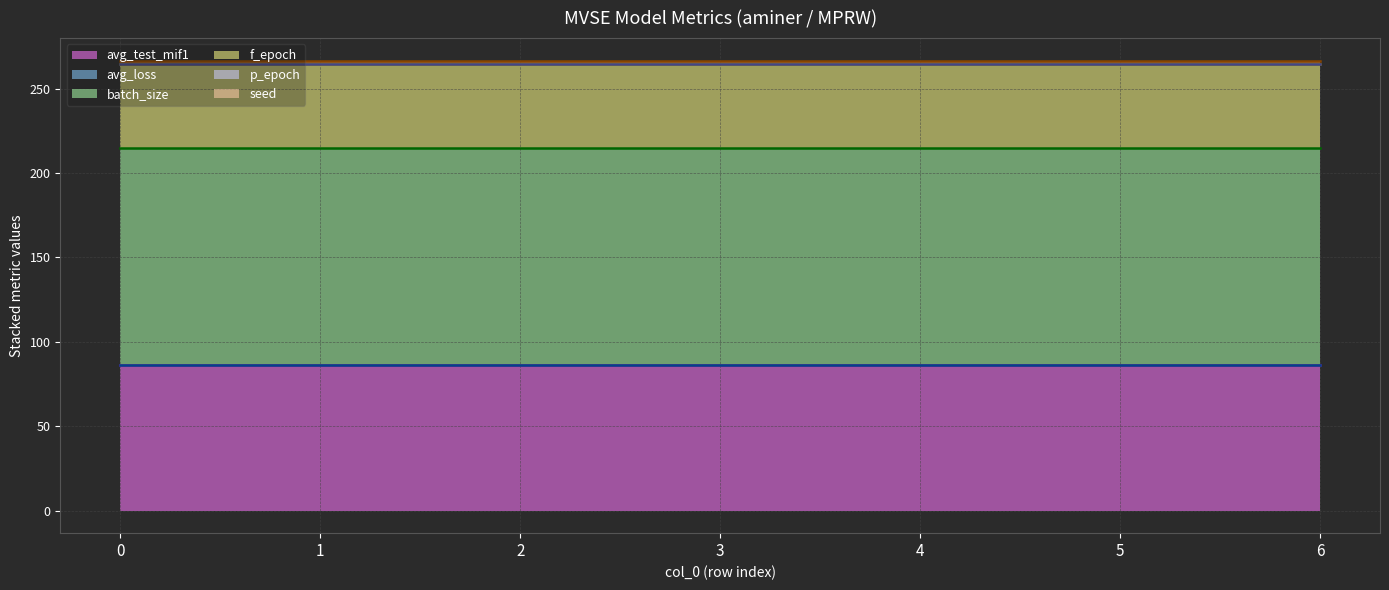

The avg_test_mif1 (line) series shows 86.4 at 0. True or false?

True